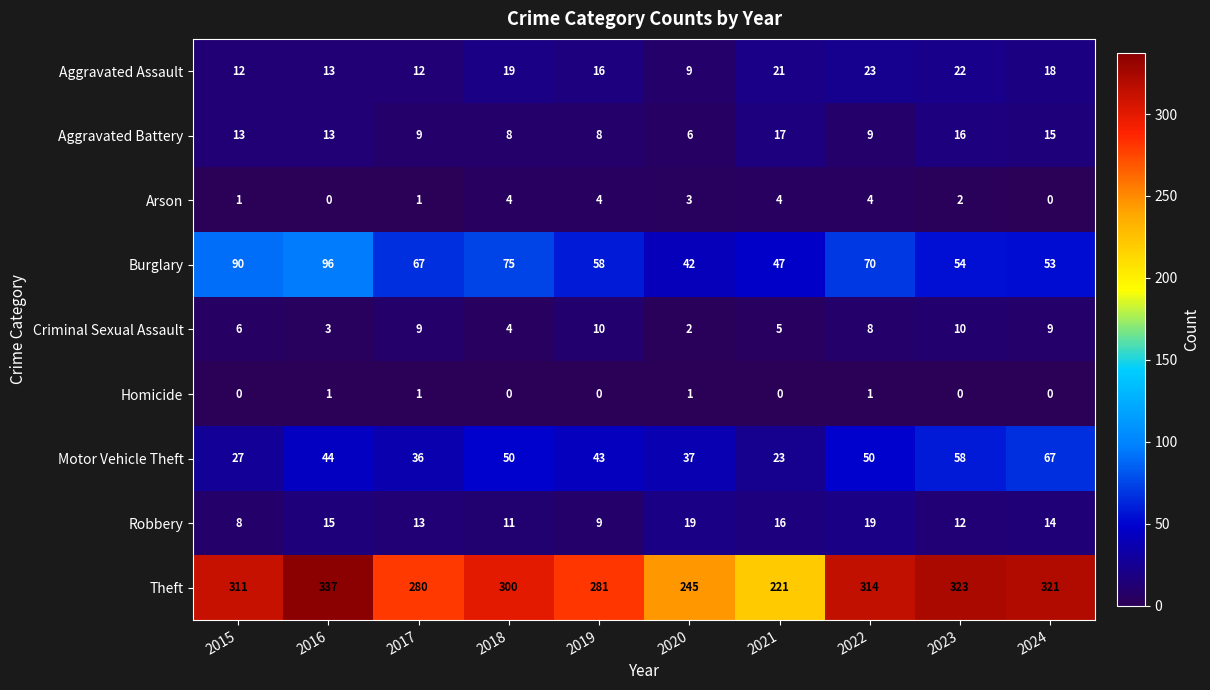

What is the spread (max minus min) of values at 2022?

313